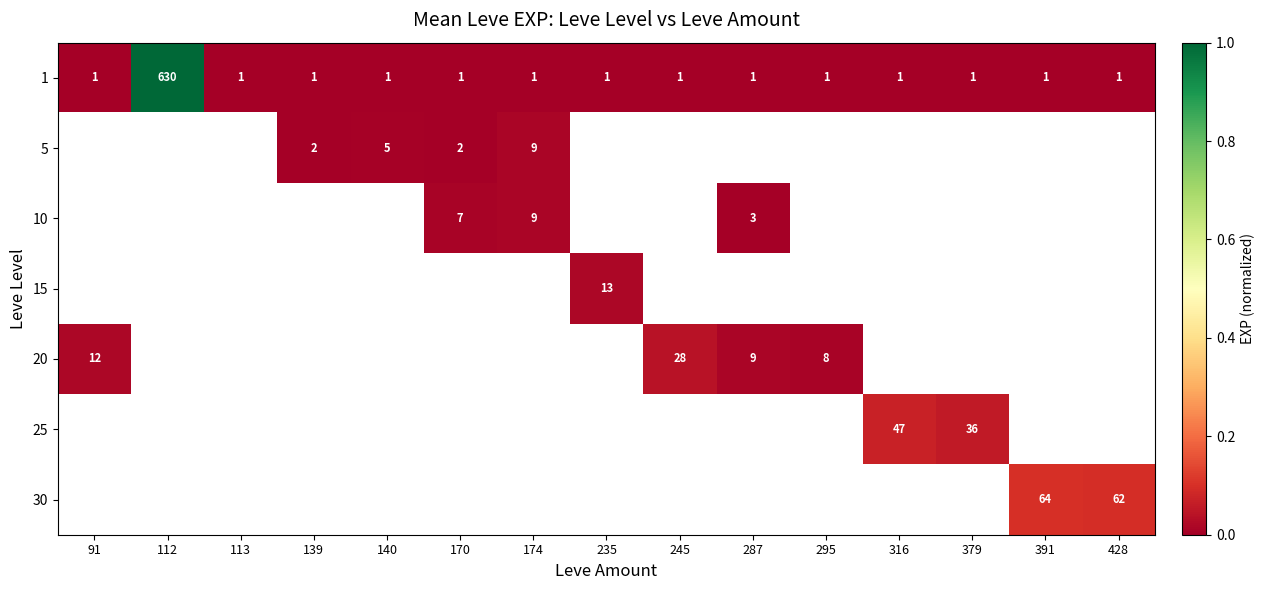

What is the average value of the 1 series?

43